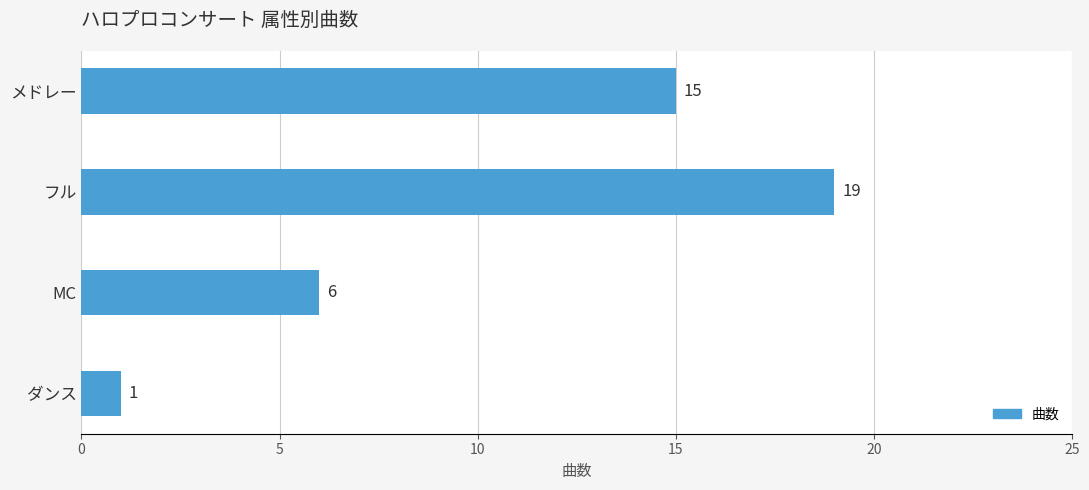

Reading bottom to top, transcribe all the data shown in this chart.

1	6	19	15